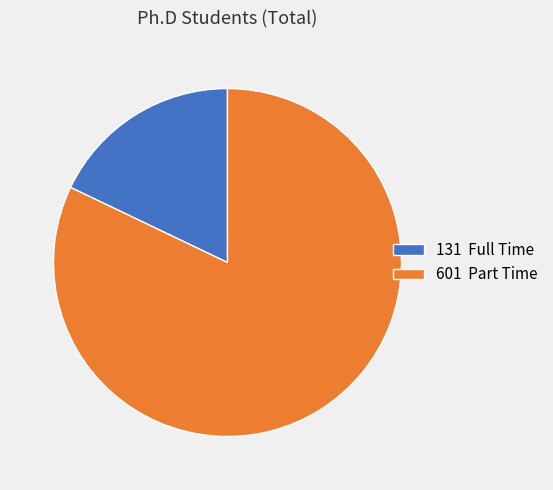

How many segments does this pie chart have?

2